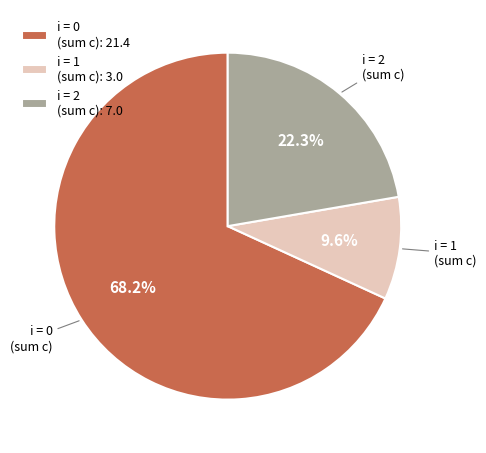

Is there any slice that represents more than half of the pie?

Yes